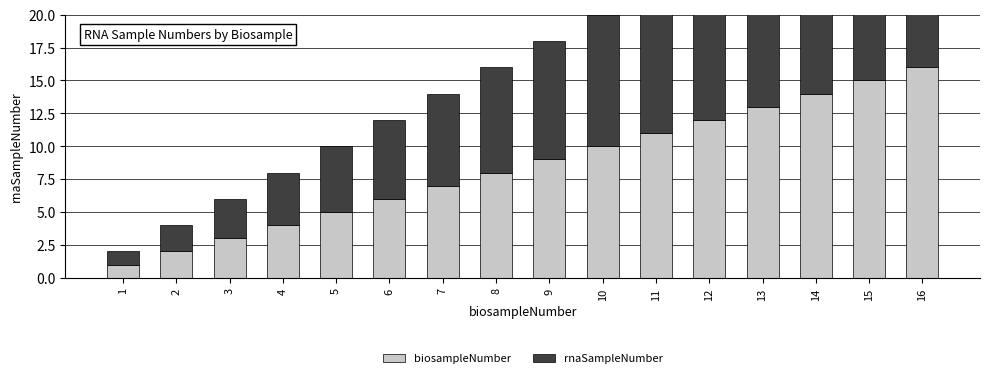

At how many categories does at least one series exceed 10?

6